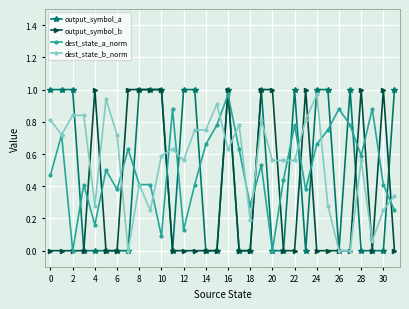

List the series in order of their overall mean, lowest first.

output_symbol_b, output_symbol_a, dest_state_a_norm, dest_state_b_norm